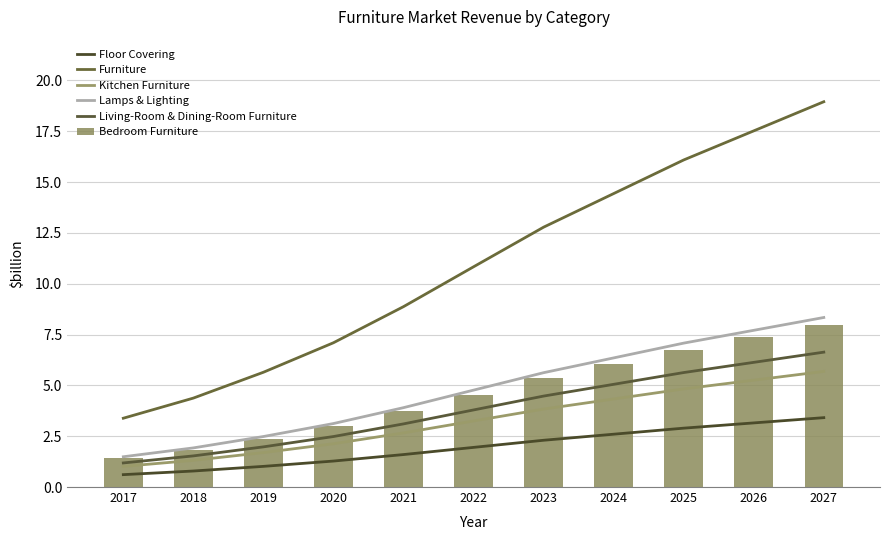

Is it true that Kitchen Furniture equals 1.3 at 2018?

True